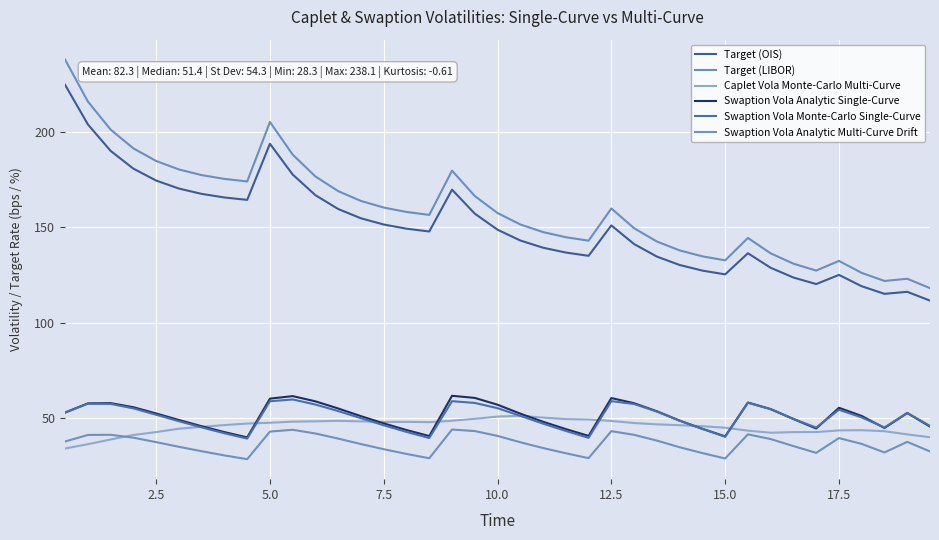

How many distinct data groups are displayed?

6